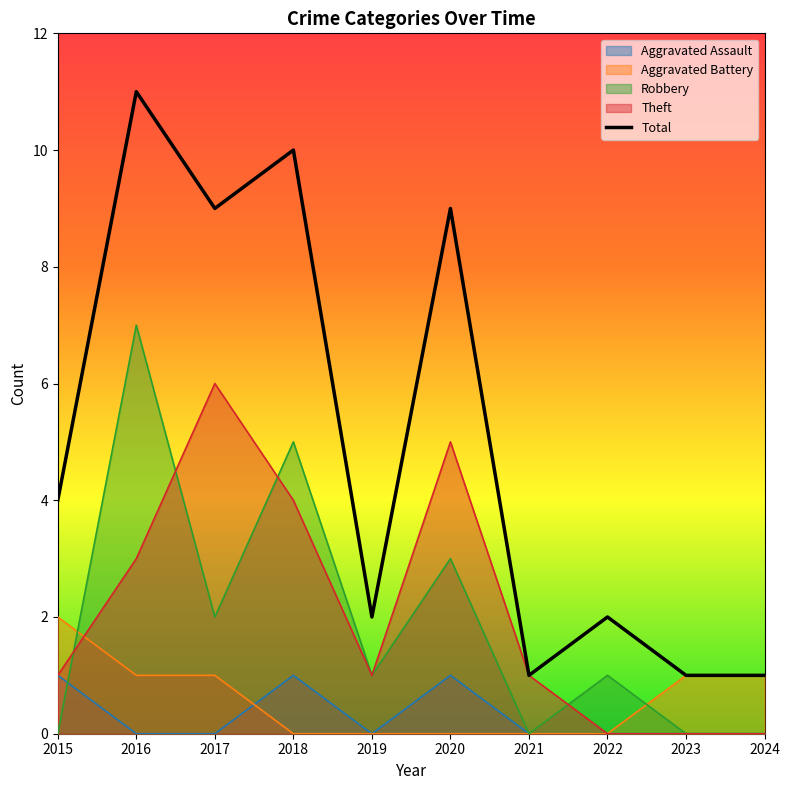

List the labels in order of Total value, smallest first.

2021, 2023, 2024, 2019, 2022, 2015, 2017, 2020, 2018, 2016